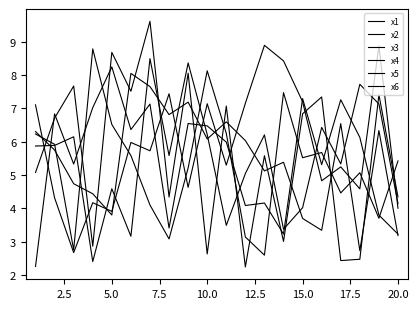

Reading left to right, transcribe all the data shown in this chart.

x1: 7.1	4.3	2.7	4.2	3.9	6.0	5.7	7.4	4.6	7.1	5.3	7.2	8.9	8.4	7.2	4.8	5.2	4.6	8.9	4.0
x2: 2.3	6.8	5.3	7.0	8.2	6.4	7.1	3.4	6.5	6.5	6.0	4.1	4.2	3.2	7.3	5.3	7.3	6.1	3.8	3.2
x3: 6.3	5.8	4.7	4.4	3.8	8.1	7.7	6.8	7.2	6.1	6.6	6.0	5.1	5.4	3.7	3.3	6.5	2.7	6.3	3.2
x4: 5.1	6.7	7.7	2.9	8.7	7.5	9.6	4.3	8.1	2.6	7.1	2.2	5.6	3.0	6.8	7.3	2.4	2.5	7.4	4.3
x5: 6.2	5.9	2.8	8.8	6.5	5.6	4.1	3.1	5.2	8.1	6.3	3.1	2.6	7.5	5.5	5.7	4.5	5.1	3.7	5.4
x6: 5.9	5.9	6.1	2.4	4.6	3.2	8.5	5.6	8.4	6.2	3.5	5.0	6.2	3.4	4.0	6.4	5.3	7.7	7.1	4.1